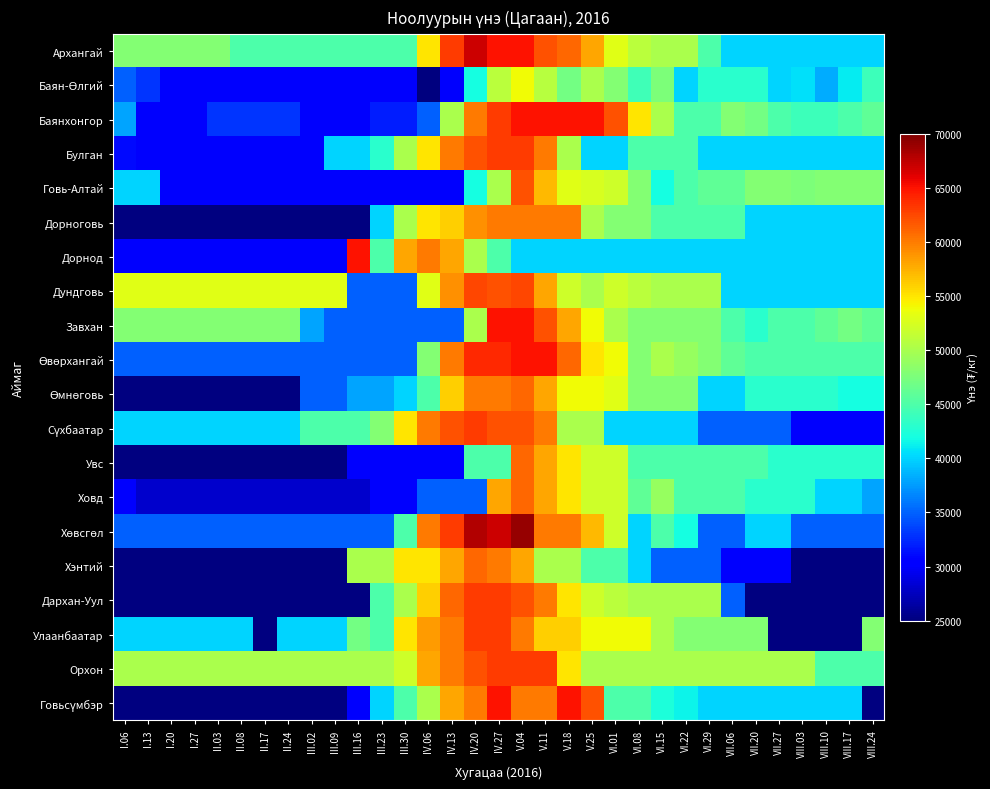

At which category is the sum across all series the highest?

V.04